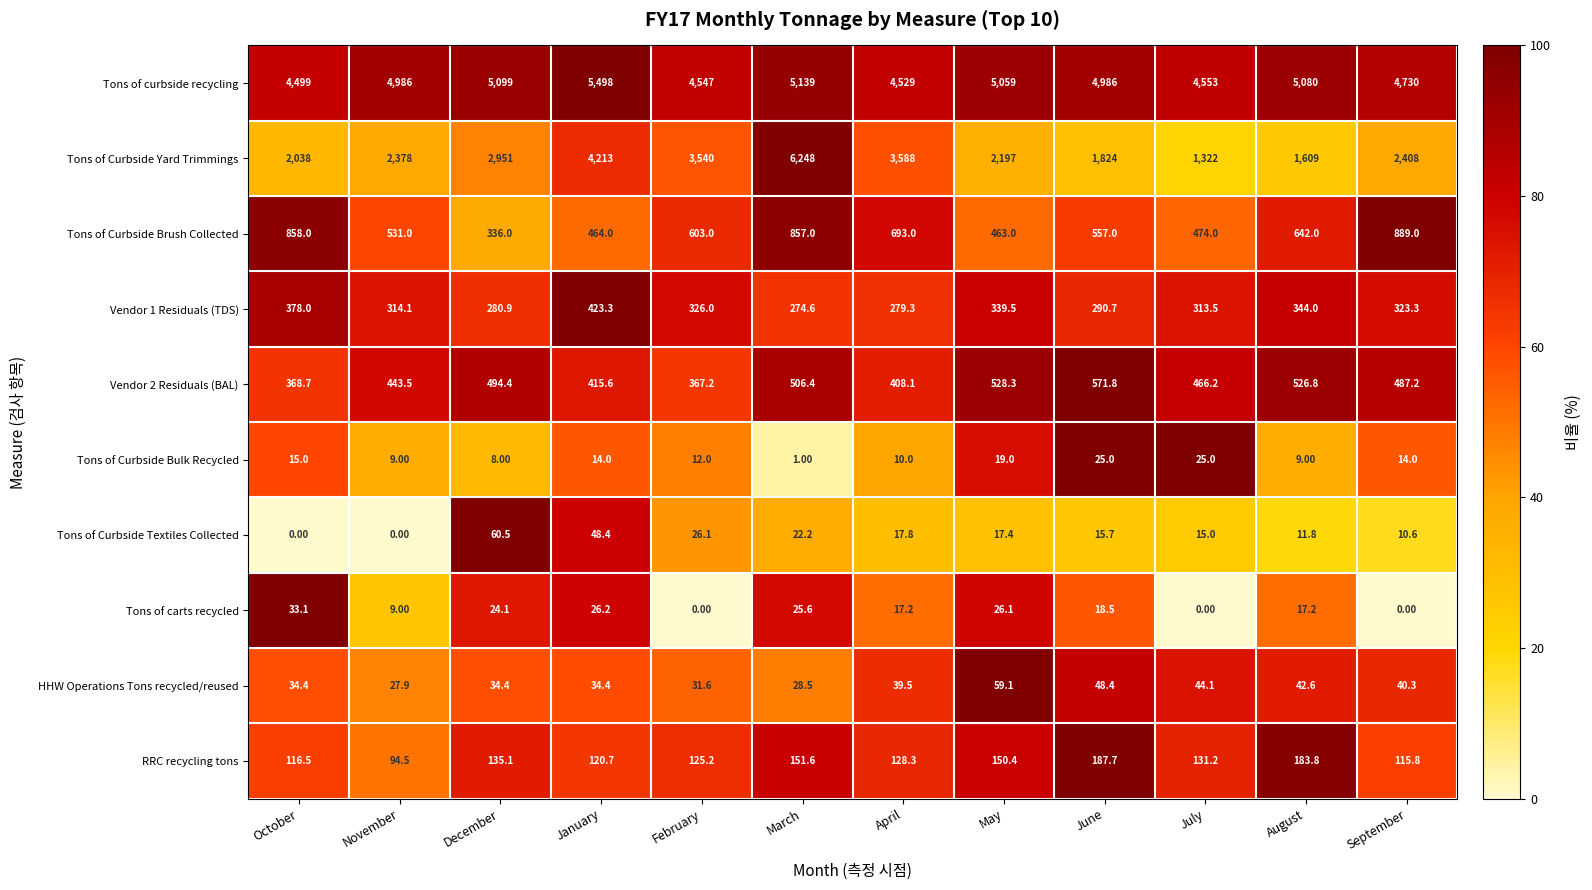

At which category is the sum across all series the highest?

March